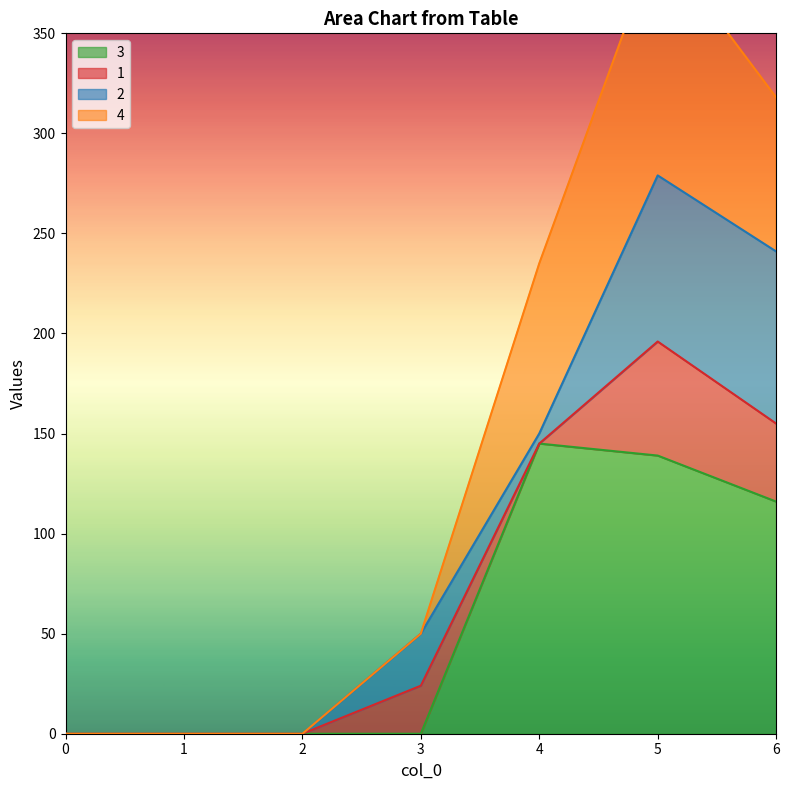

How many values in the 4 series are below 24?

3